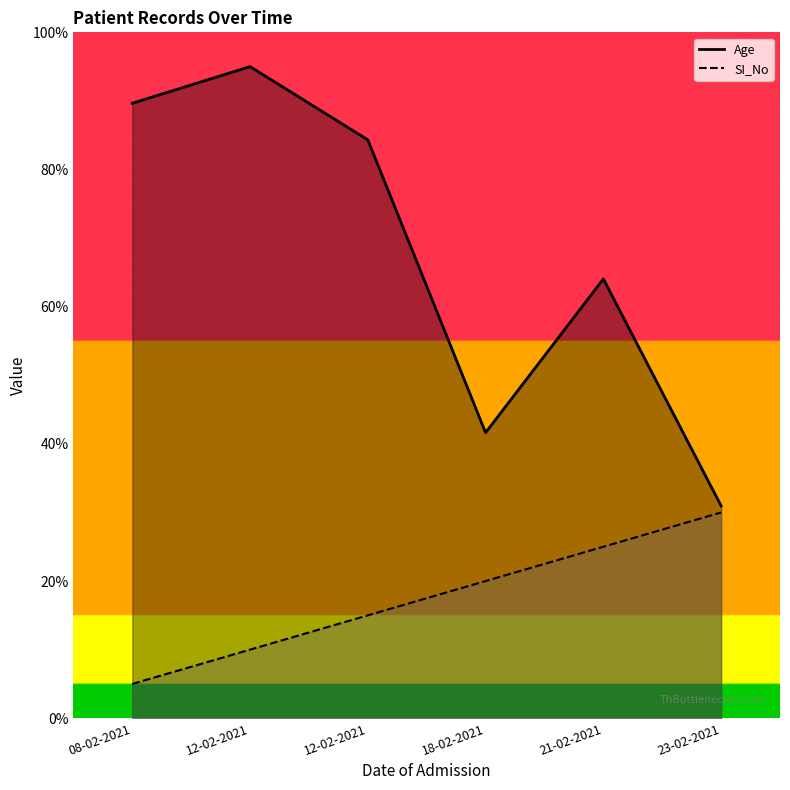

At which label does Age first exceed 84?

08-02-2021